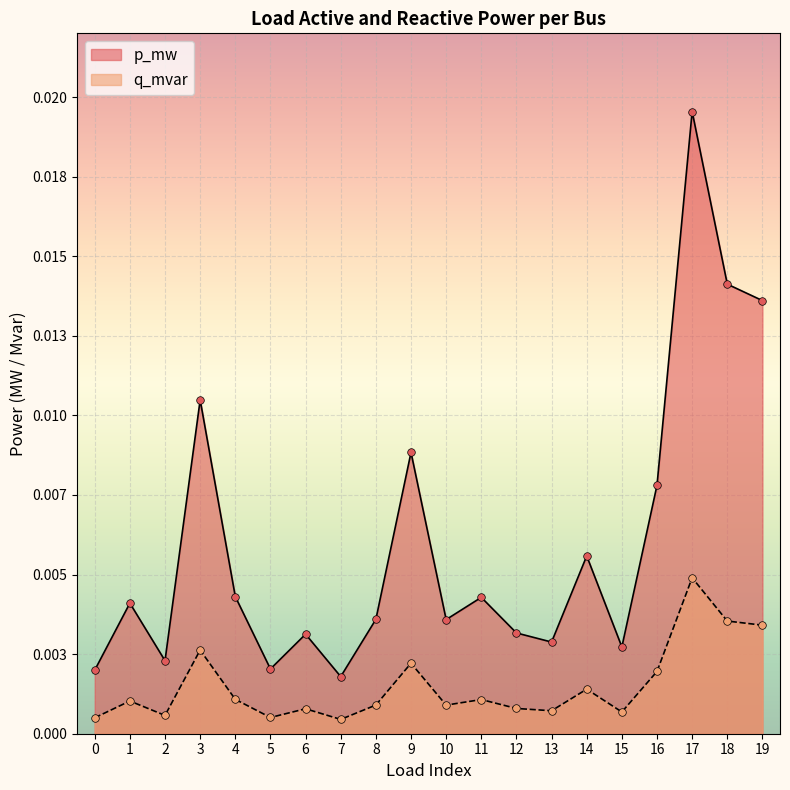

Which series reaches the minimum Y coordinate?

q_mvar